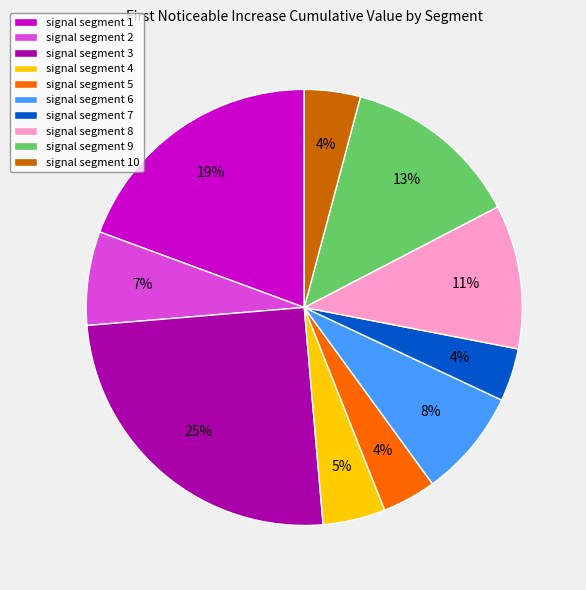

Is it true that signal segment 3 is 25% of the pie?

True